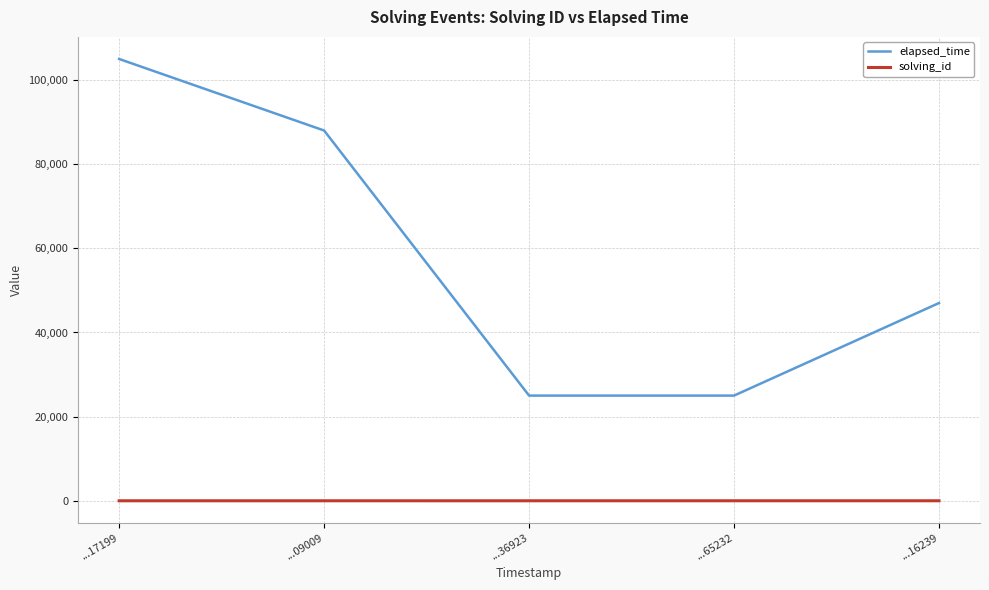

How many values in the elapsed_time series are below 47000?

2